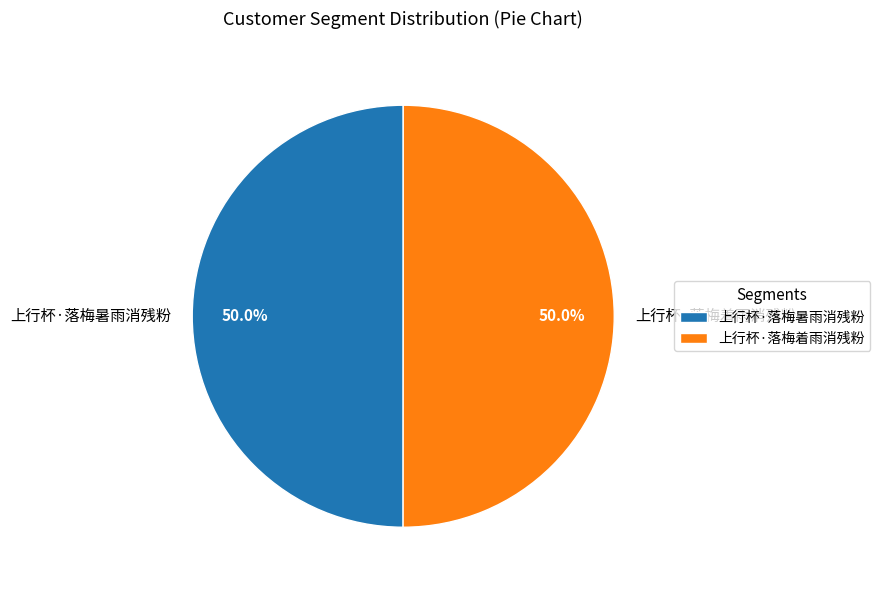

To the nearest percent, what is the combined percentage of 上行杯·落梅着雨消残粉 and 上行杯·落梅暑雨消残粉?

100%